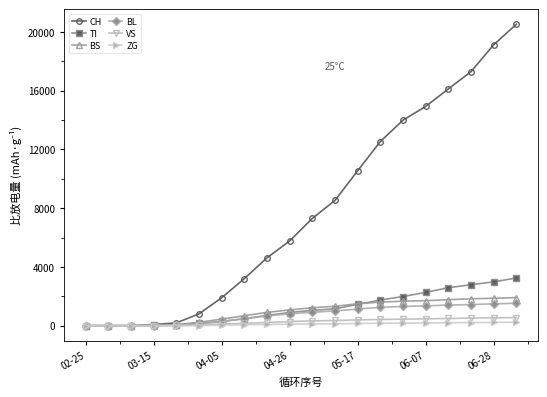

Which series has the largest total across all categories?

CH